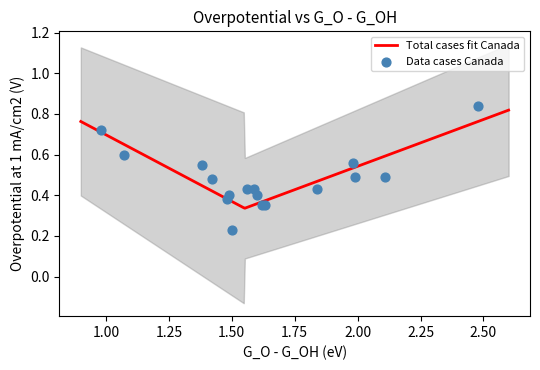

Which has a higher value, 0.98 or 1.5?

0.98